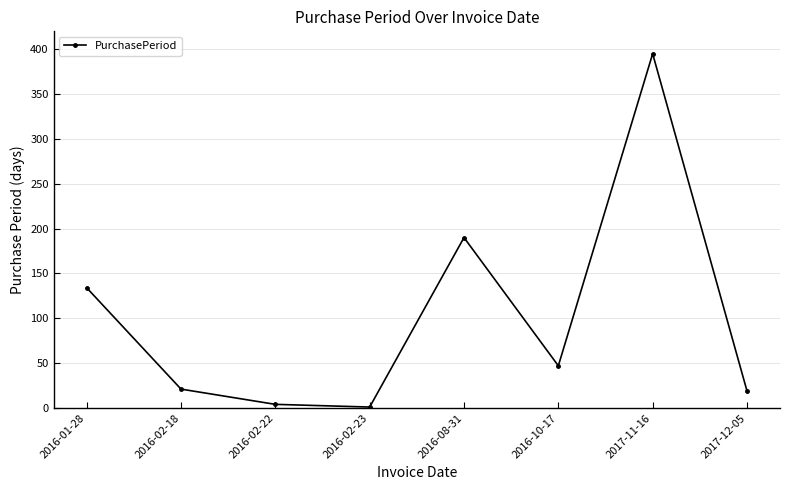

Reading left to right, what are all the values shown in this chart?

134	21	4	1	190	47	395	19